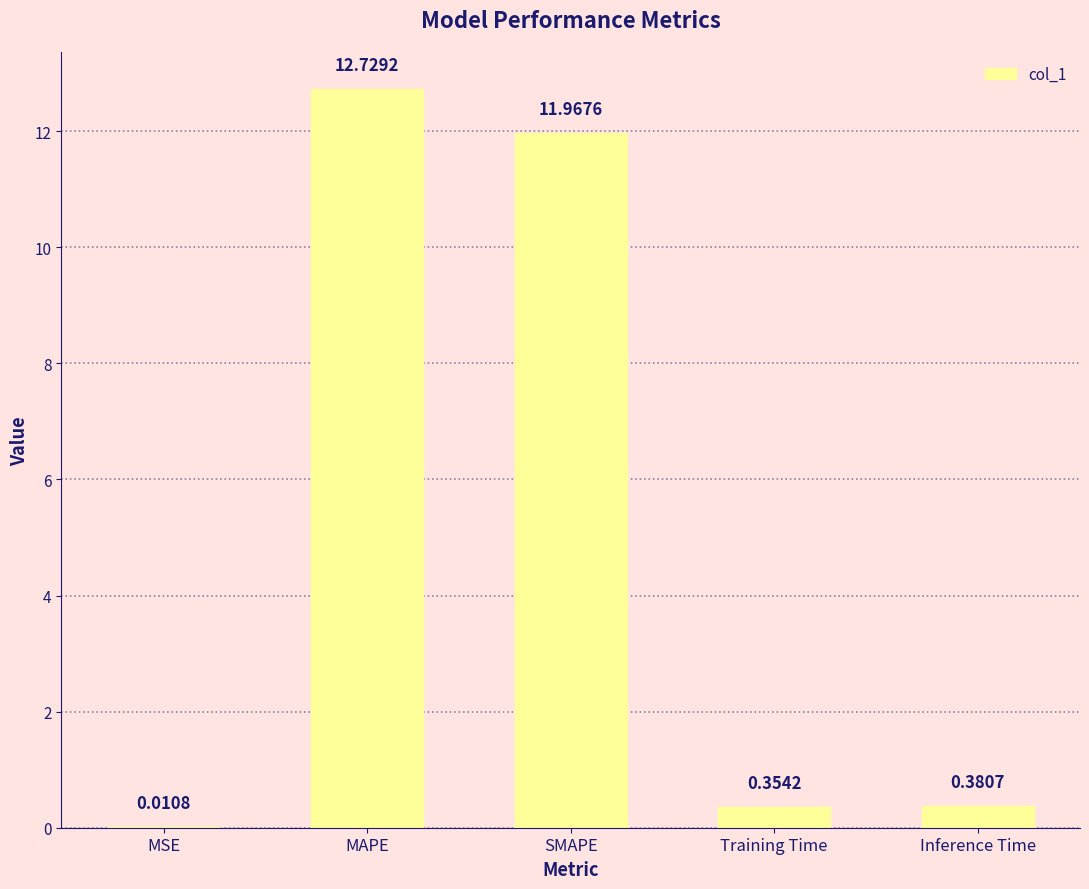

At which category does the chart reach its peak across all series?

MAPE